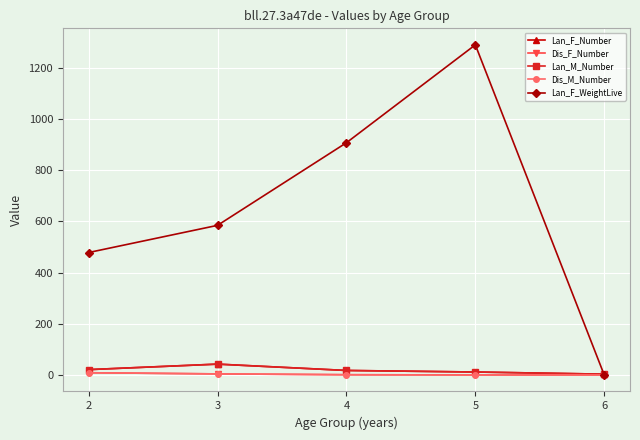

What is the difference between the maximum and minimum values in the Lan_F_WeightLive series?

1290.7